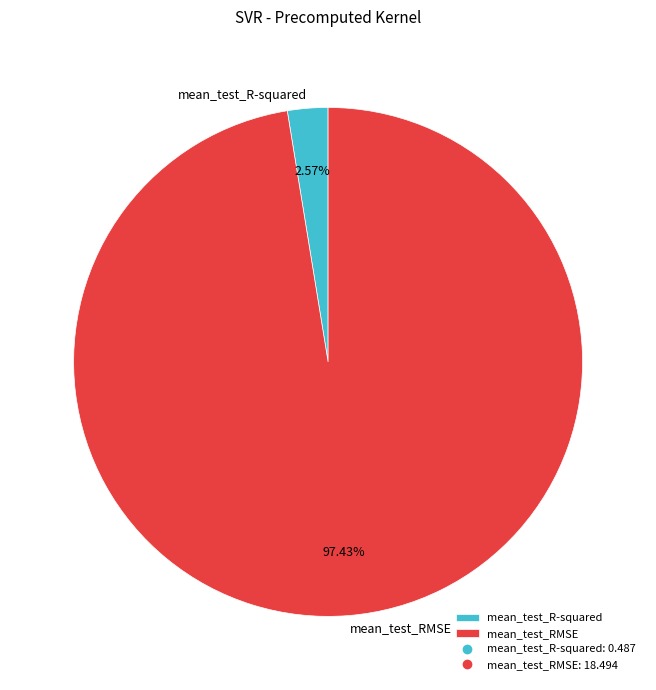

Rank the categories by value from highest to lowest.

mean_test_RMSE, mean_test_R-squared